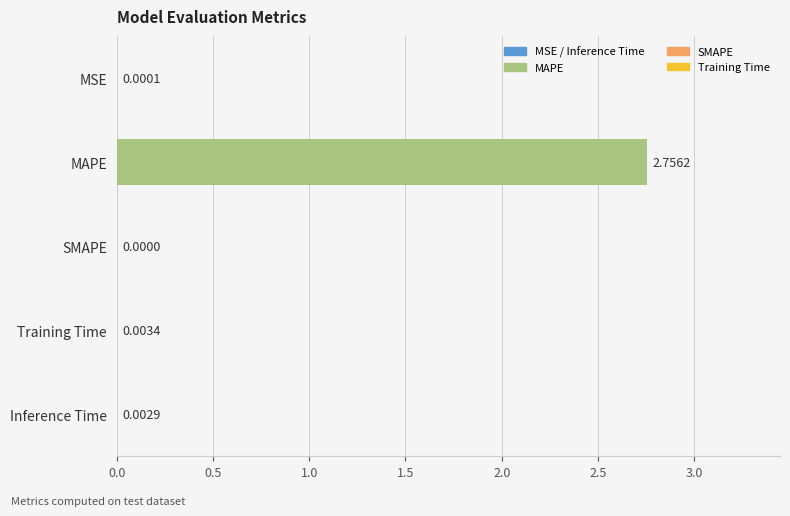

At which label is the value closest to 1?

Training Time